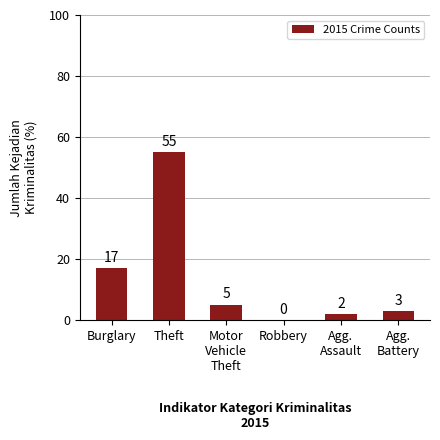

Between Burglary and Theft, which is larger?

Theft